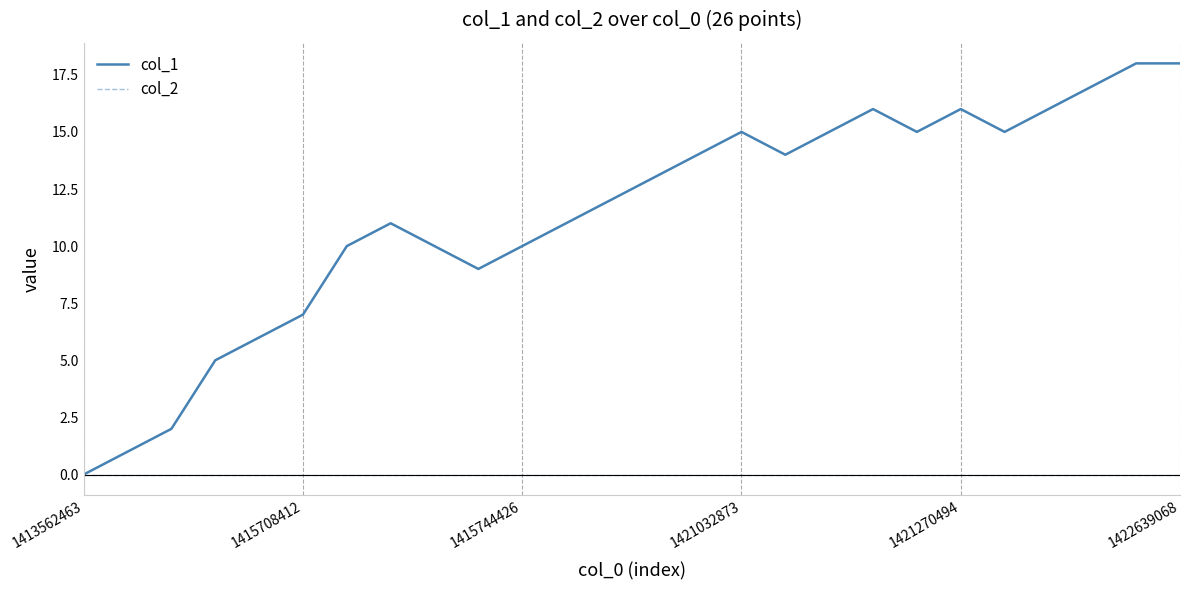

Which series has the largest total across all categories?

col_1